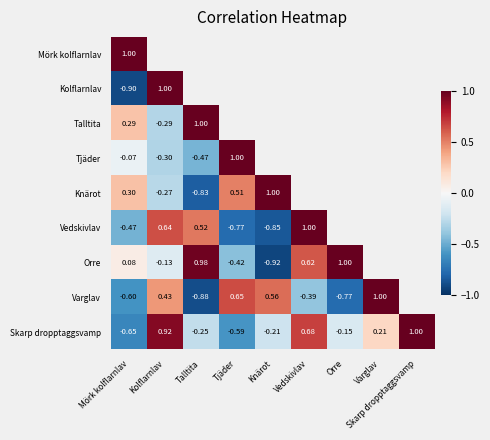

At which category is the sum across all series the highest?

Kolflarnlav